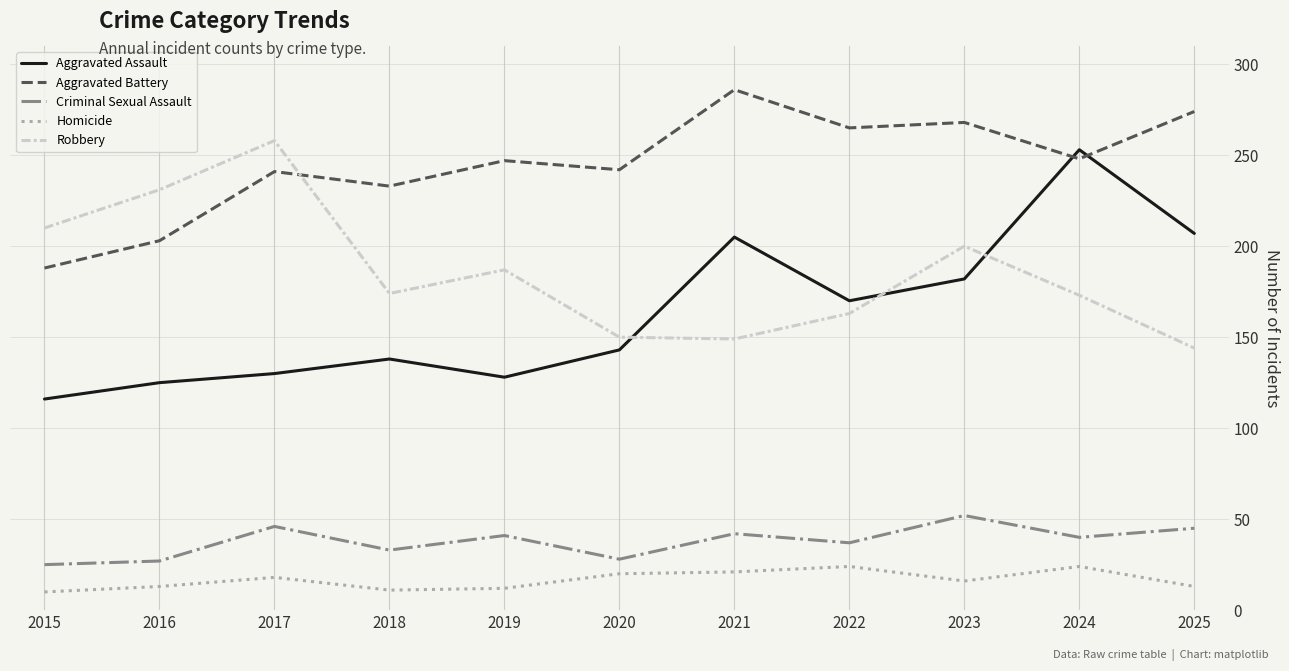

Does the chart have visible grid lines?

Yes